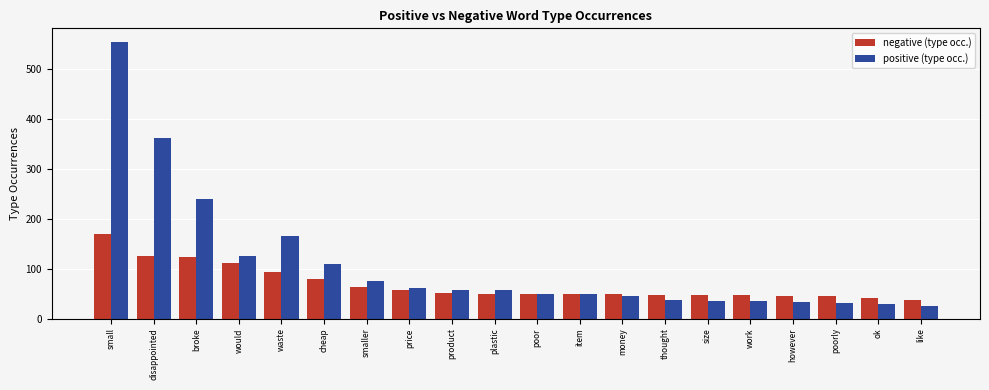

How many bars are there in total?

40